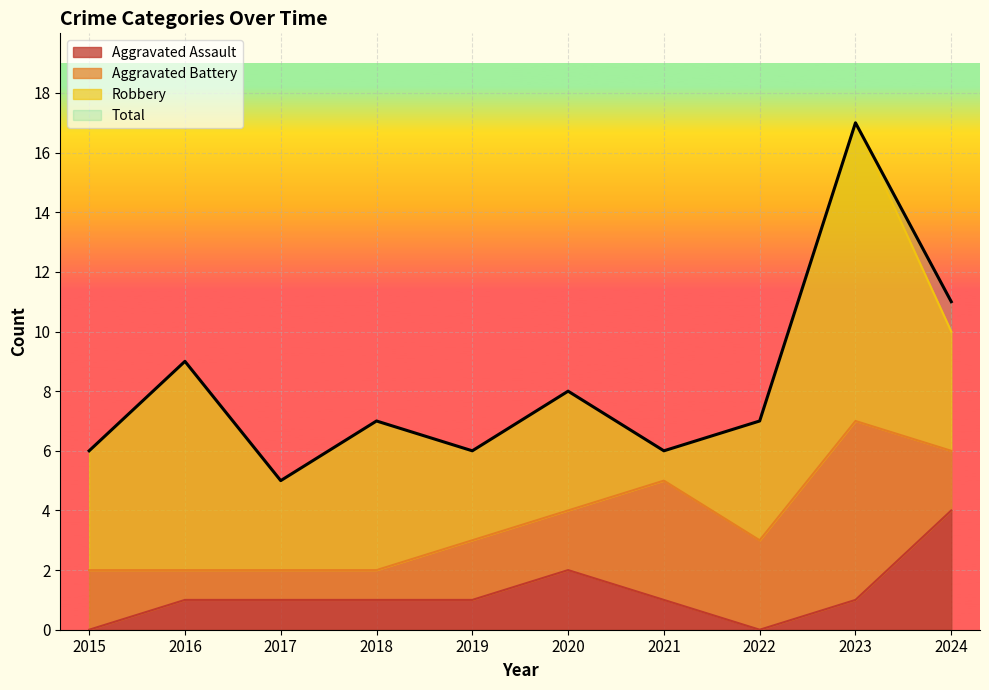

Is it true that Aggravated Assault equals 6 at 2024?

False